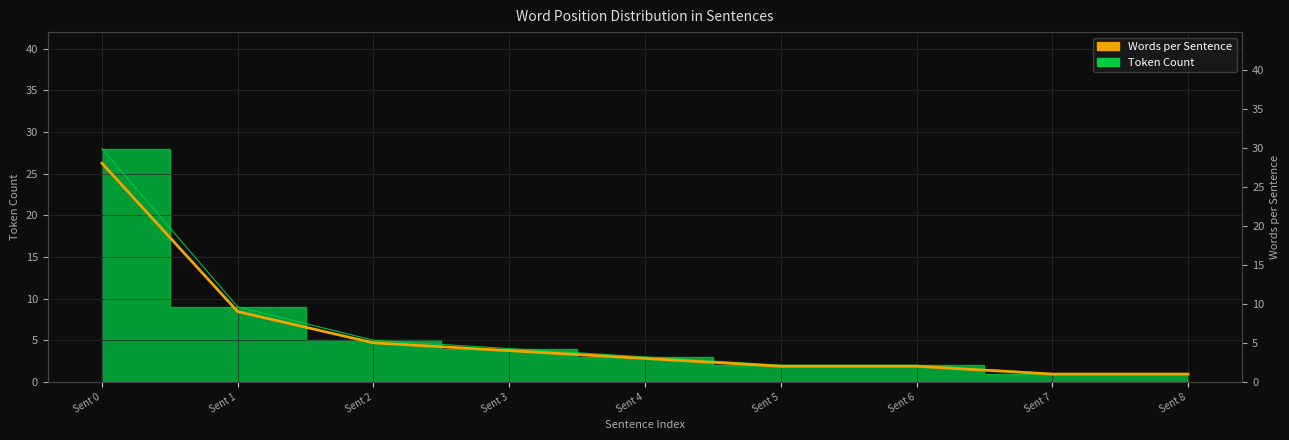

What is the smallest value displayed?

1